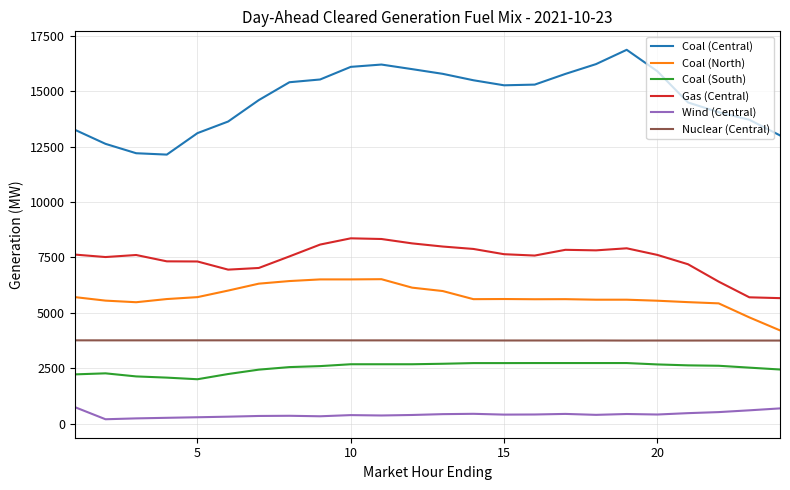

List the series in order of their peak value, highest first.

Coal (Central), Gas (Central), Coal (North), Nuclear (Central), Coal (South), Wind (Central)